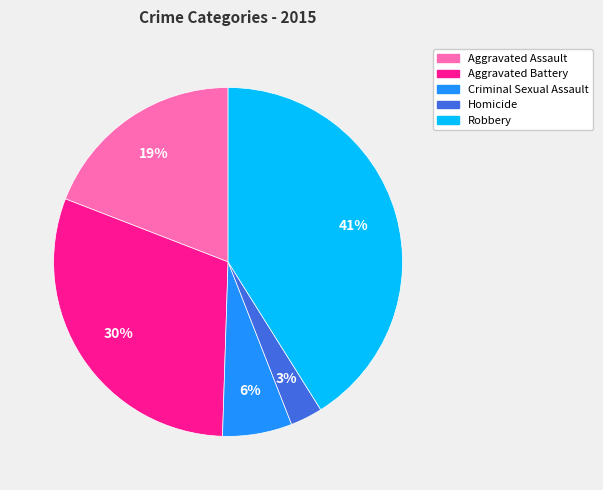

To the nearest percent, what is the difference between the largest and smallest slice percentages?

38%